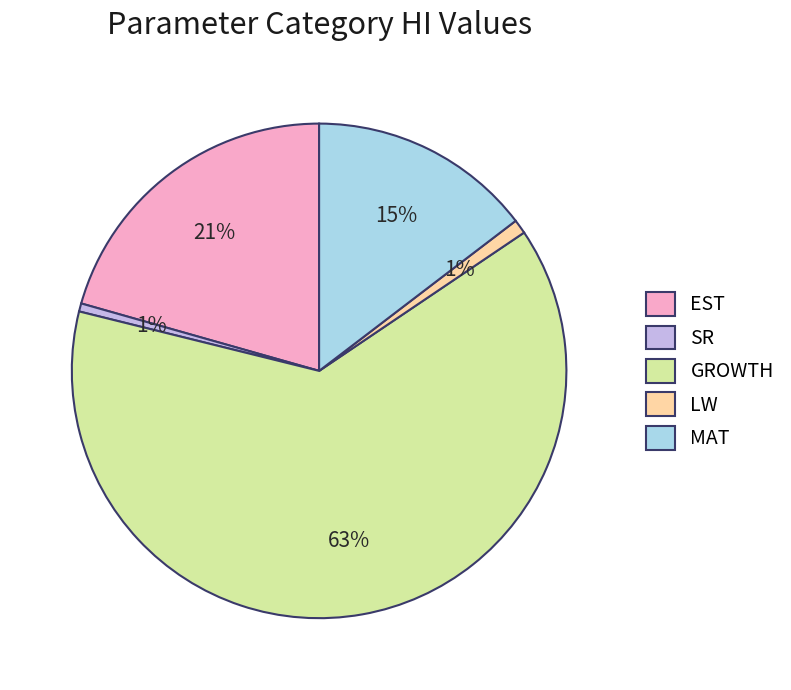

What percentage is the LW slice, to the nearest percent?

1%